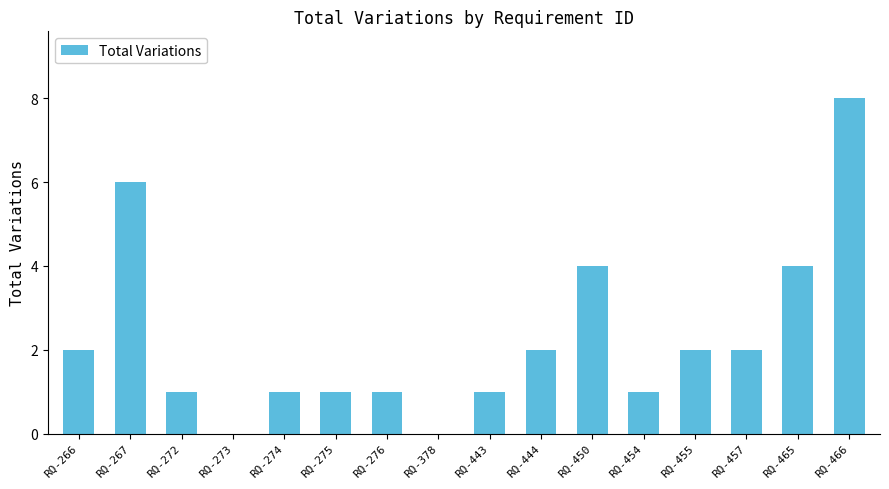

Count the number of categories in the chart.

16